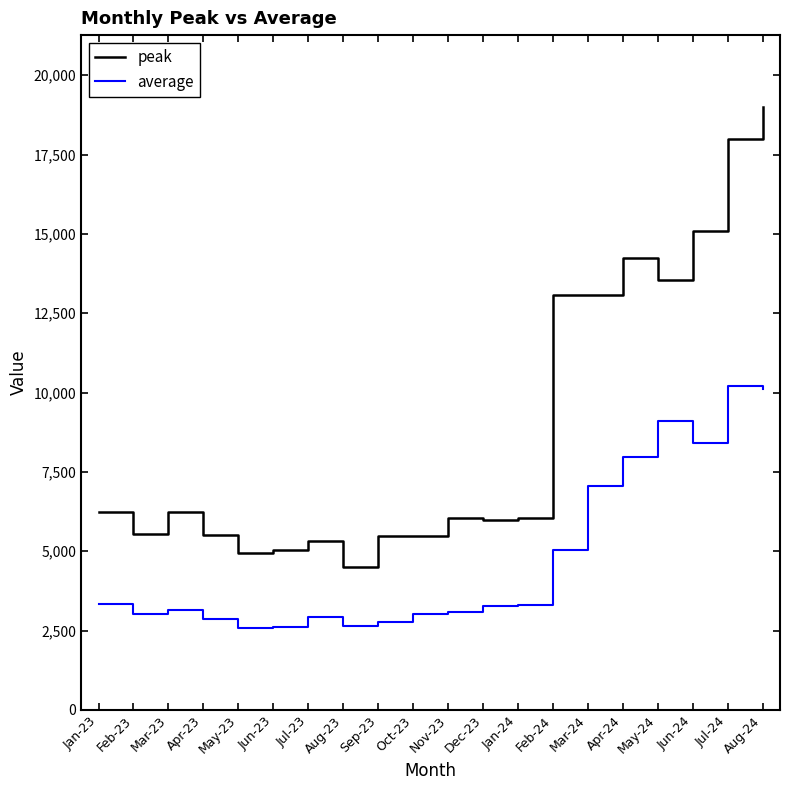

The value of peak at Apr-24 is 14242. True or false?

True